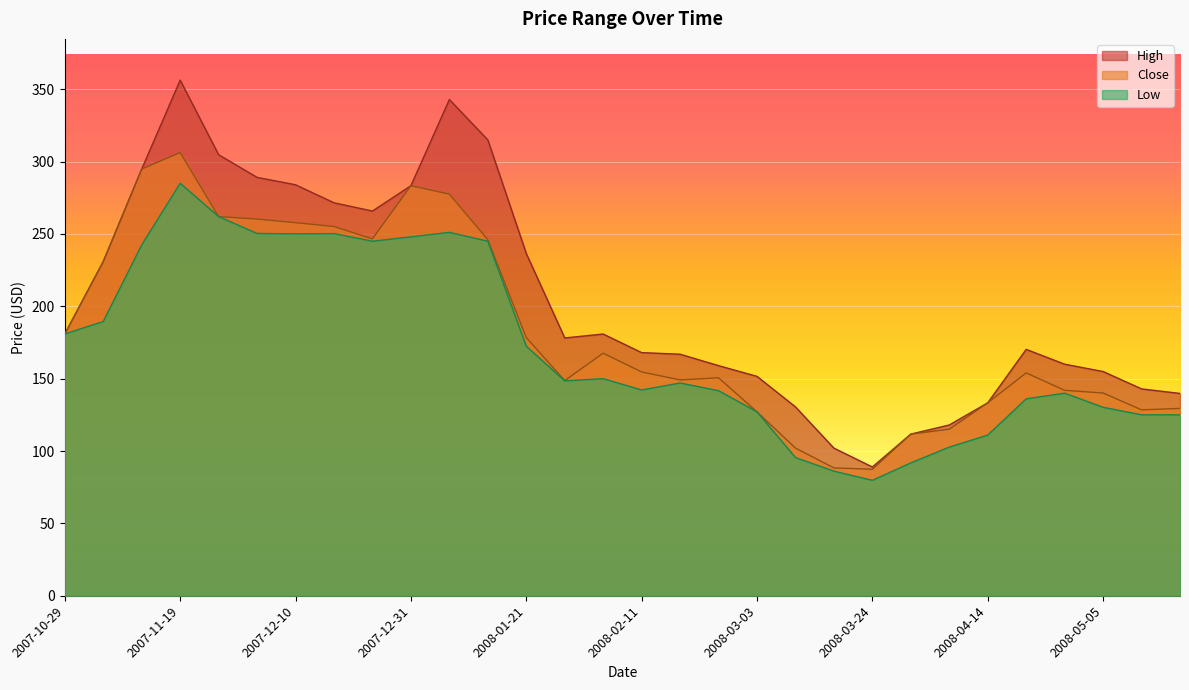

What are all the series names shown in the legend?

High, Close, Low